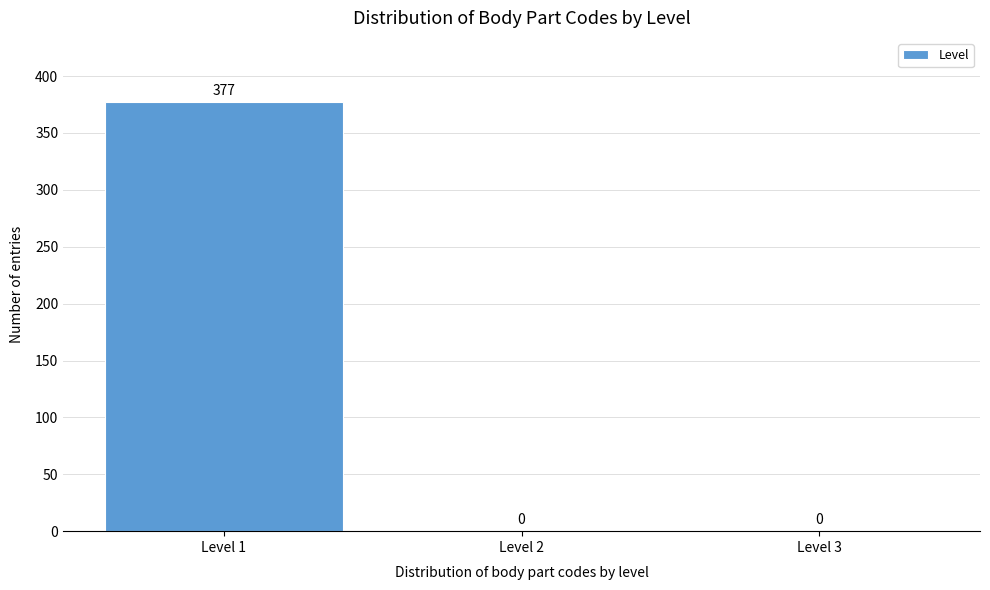

Reading left to right, transcribe this chart: for each bar, give the range it covers on the x-axis and its height.

0.5 to 1.5: 377
1.5 to 2.5: 0
2.5 to 3.5: 0